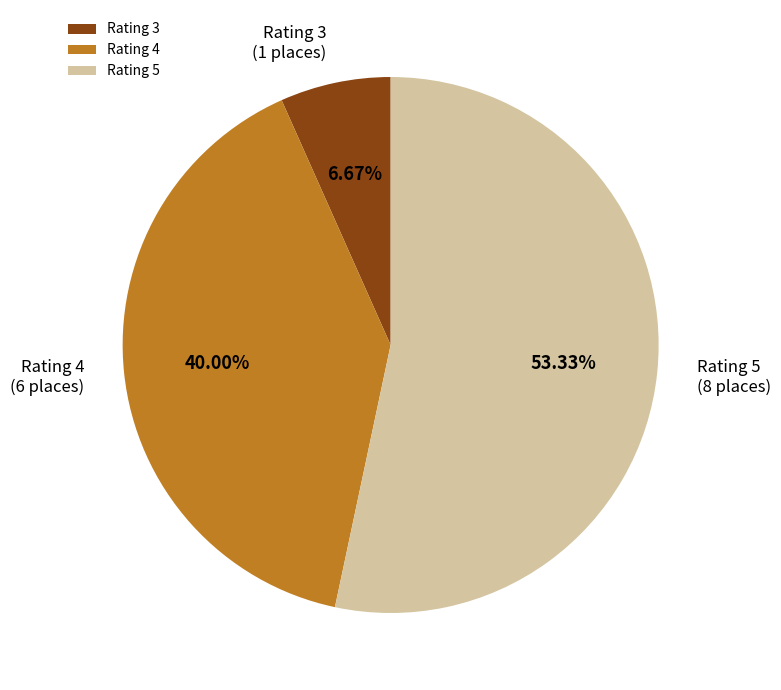

To the nearest percent, what is the average slice percentage?

33%